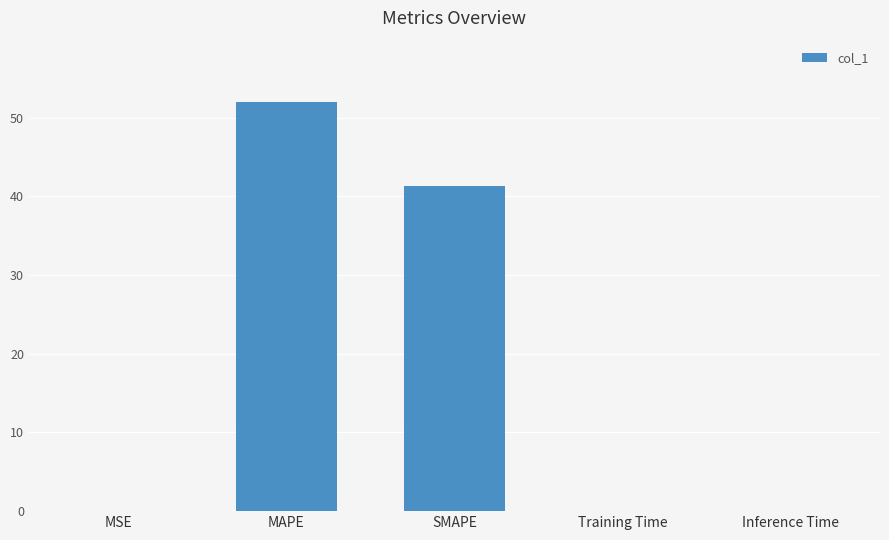

Between SMAPE and Inference Time, which is larger?

SMAPE